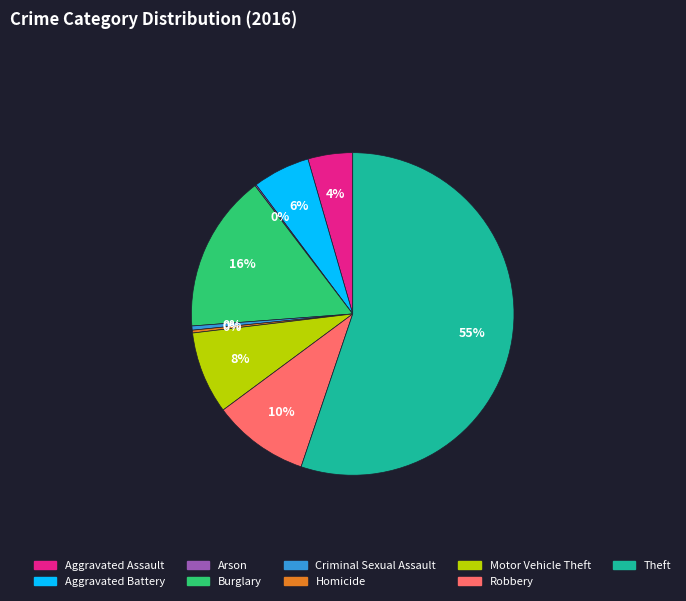

To the nearest percent, what is the difference between the Robbery and Burglary slice percentages?

6%